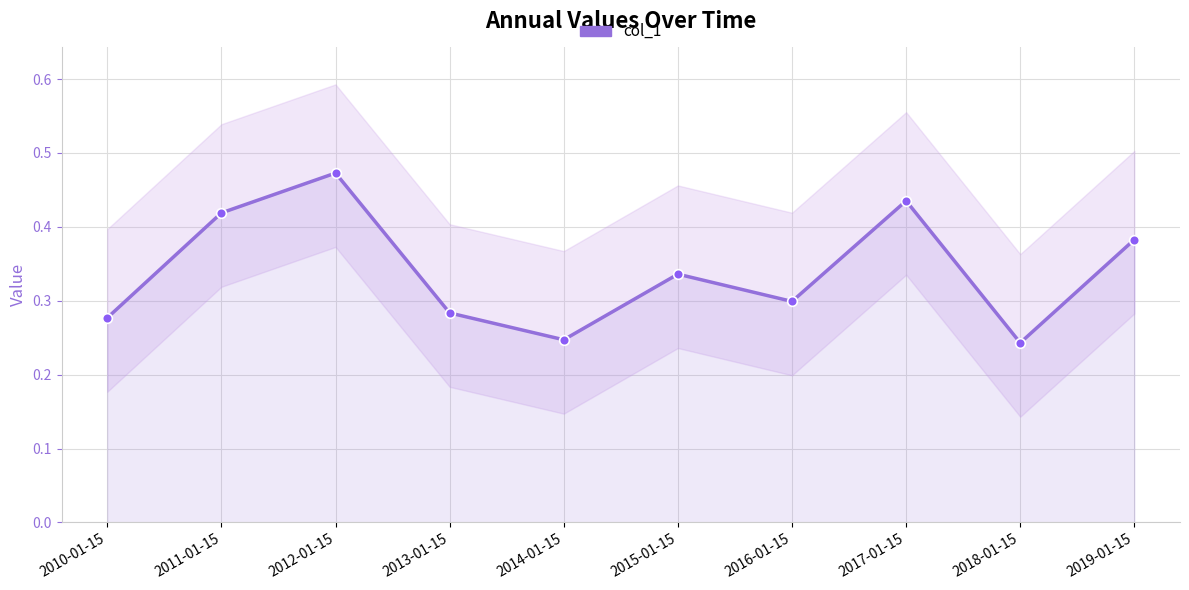

Rank the categories by value from highest to lowest.

2012-01-15, 2017-01-15, 2011-01-15, 2019-01-15, 2015-01-15, 2016-01-15, 2013-01-15, 2010-01-15, 2014-01-15, 2018-01-15